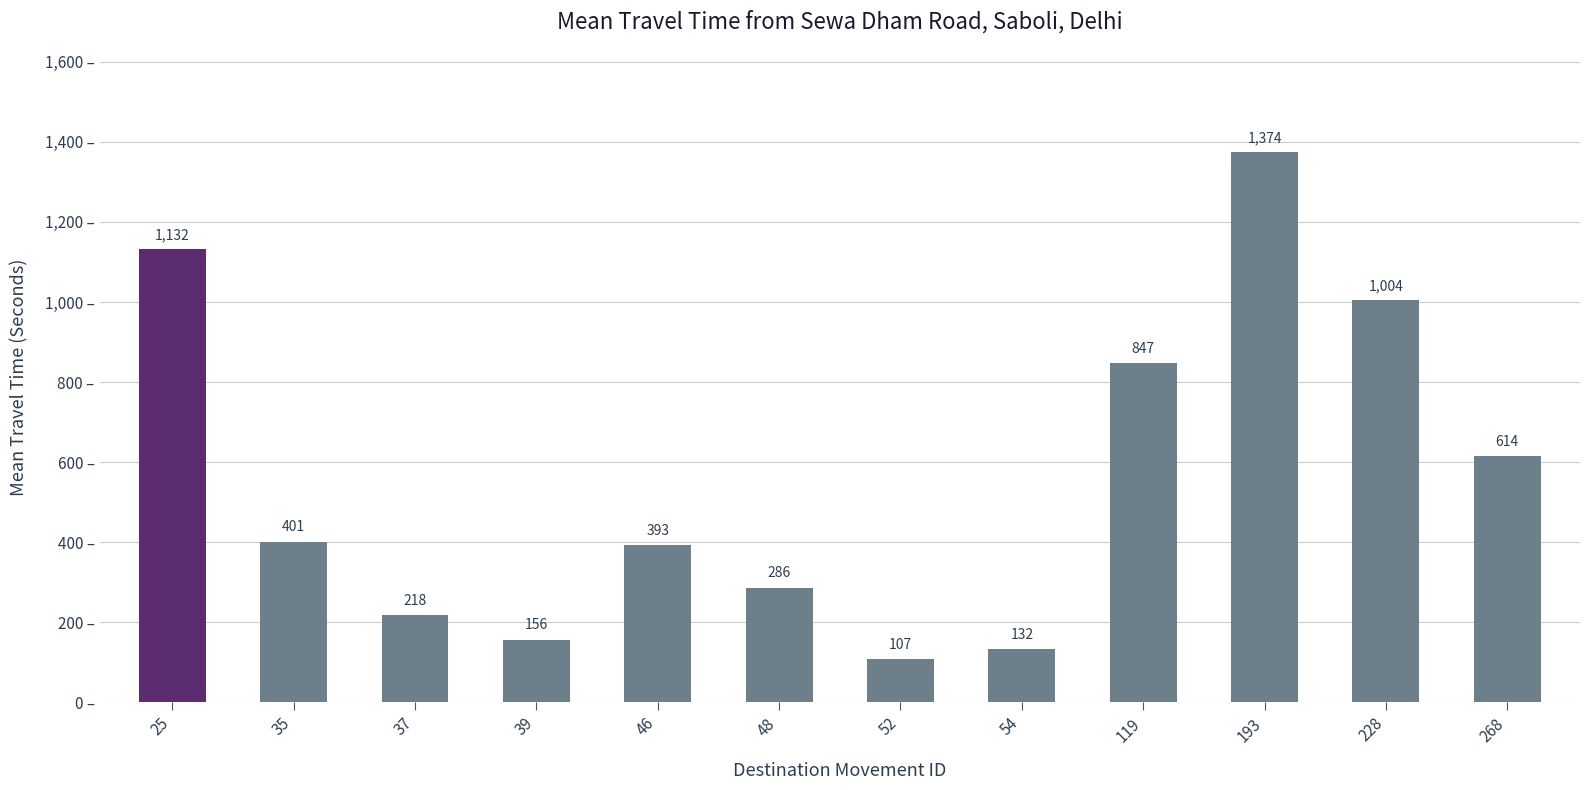

What is the sum of all values?

6664